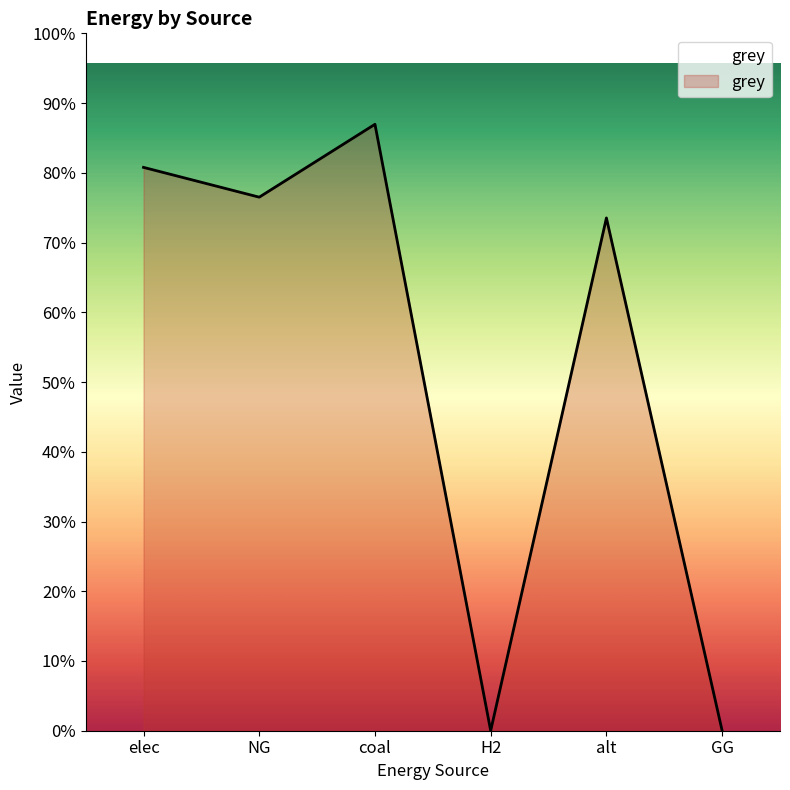

Rank the categories by value from highest to lowest.

coal, elec, NG, alt, H2, GG